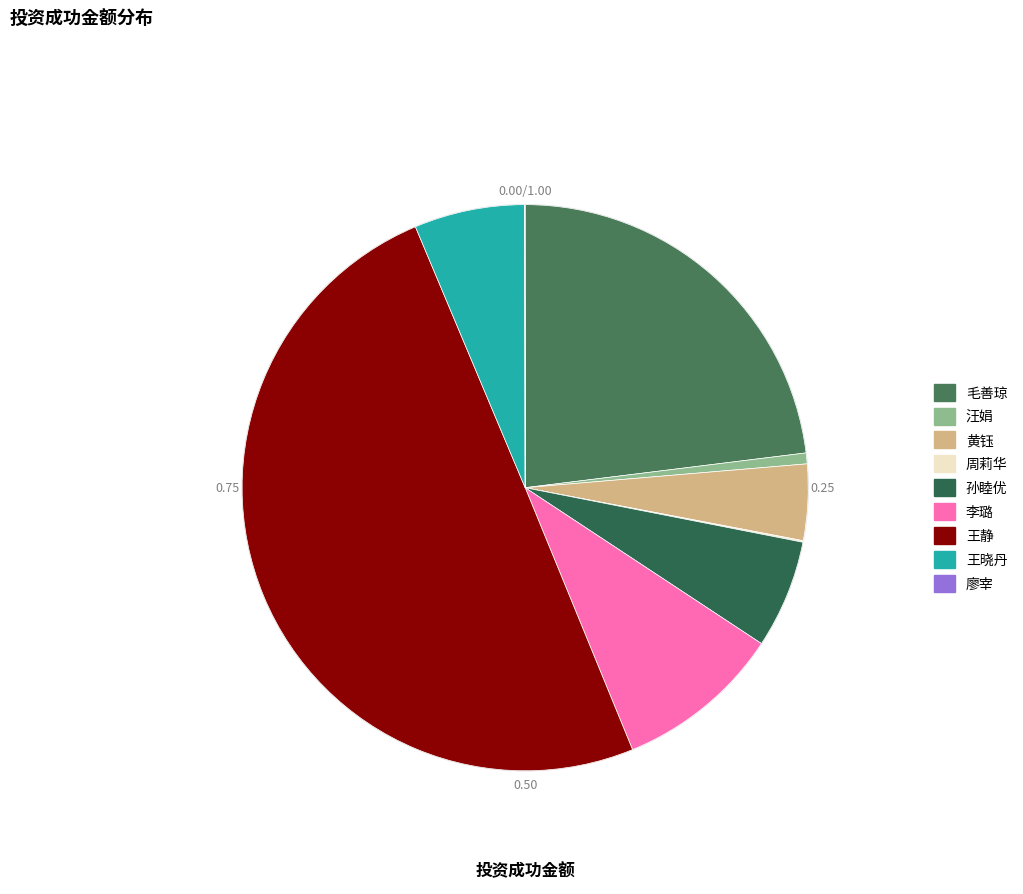

The 周莉华 slice represents 0% of the pie. True or false?

True